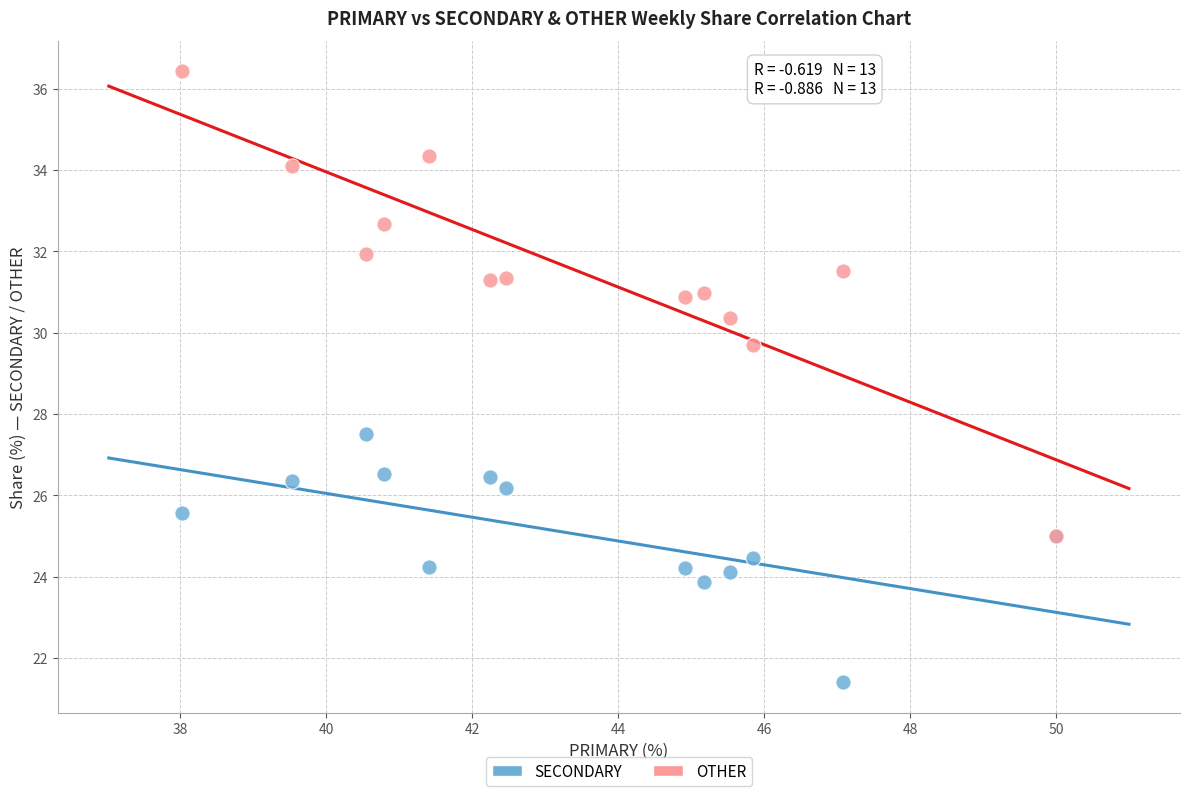

Across all series, what Y value is closest to 28?

27.5